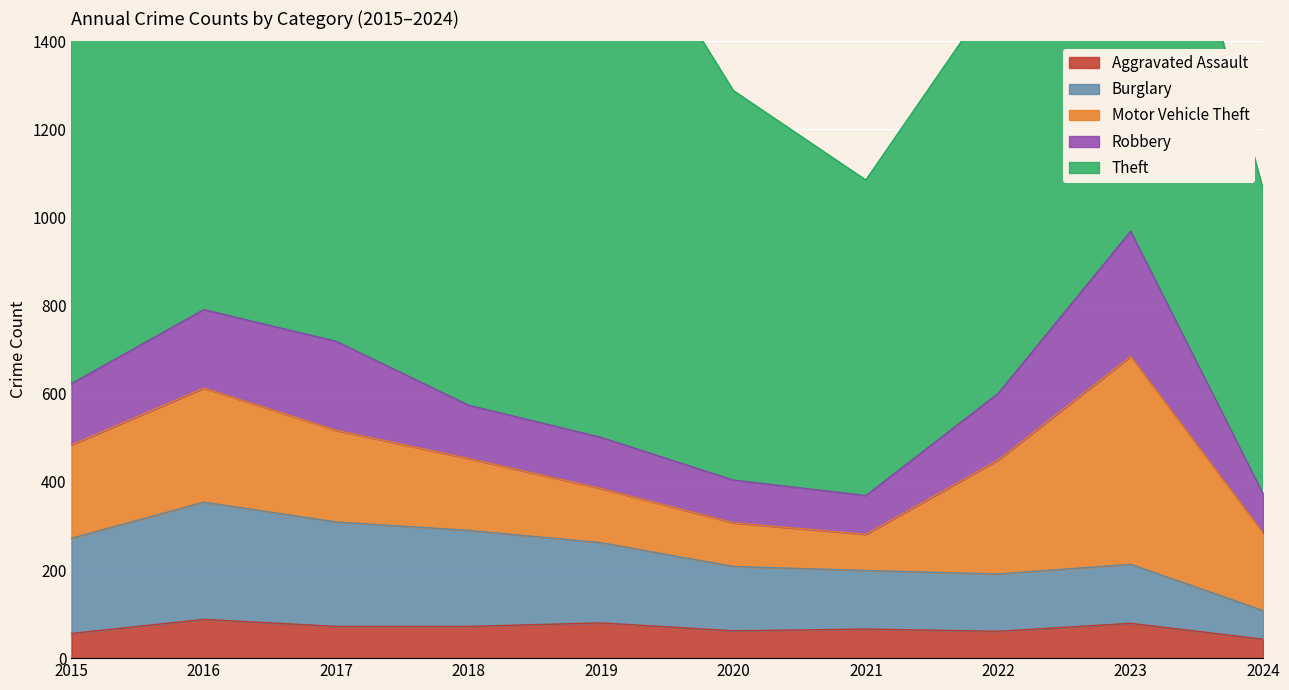

What is the total value across all series at 2023?

2172